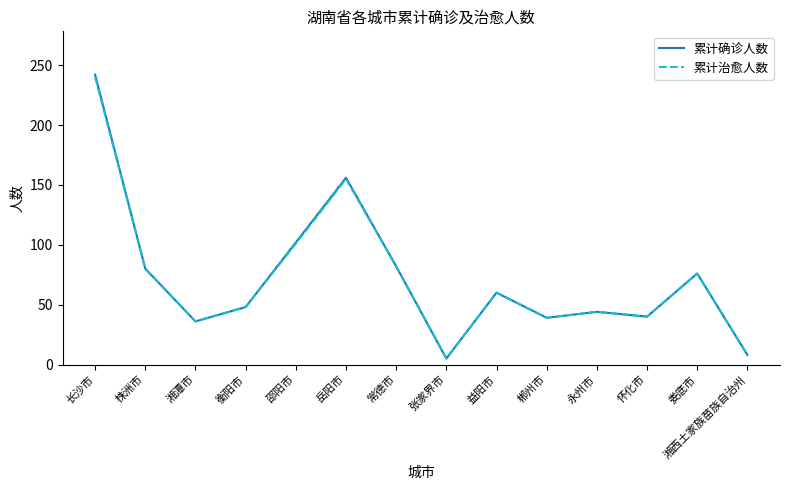

What is the smallest value displayed?

5